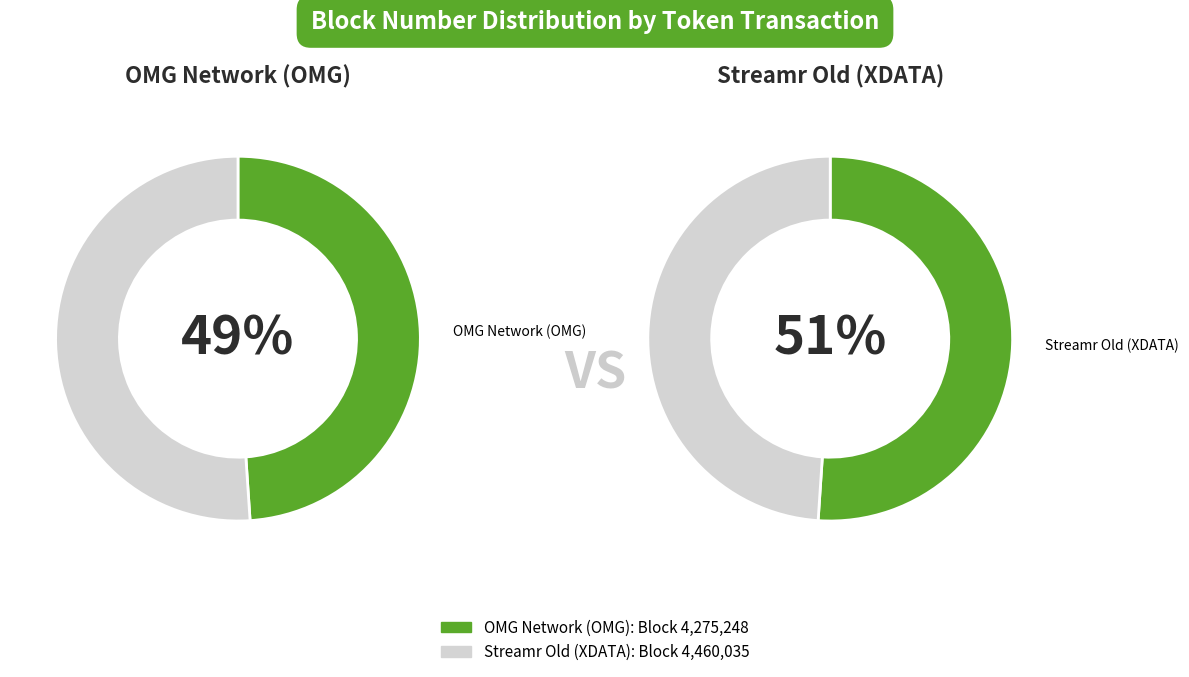

Count the number of slices in the pie.

2